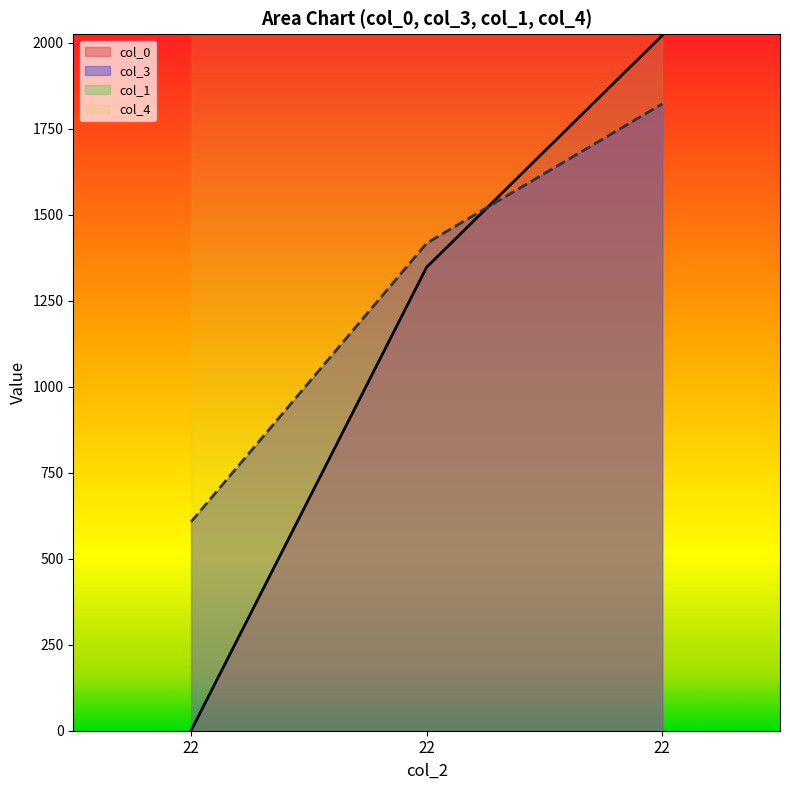

The col_3 series shows 1417.5 at 22. True or false?

True